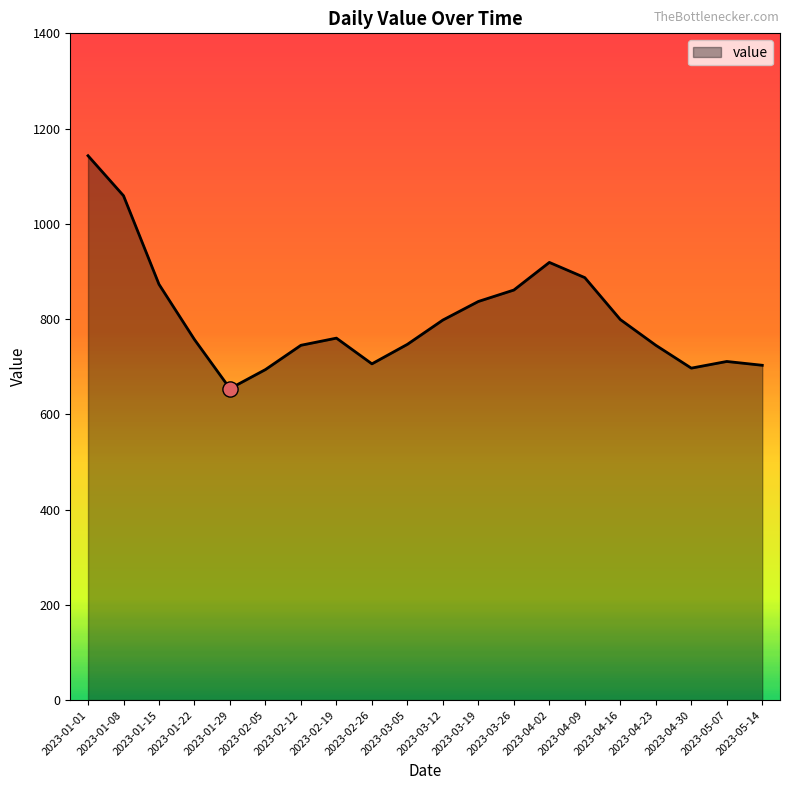

Approximately how many times larger is the value at 2023-01-15 compared to 2023-03-05?

1.2